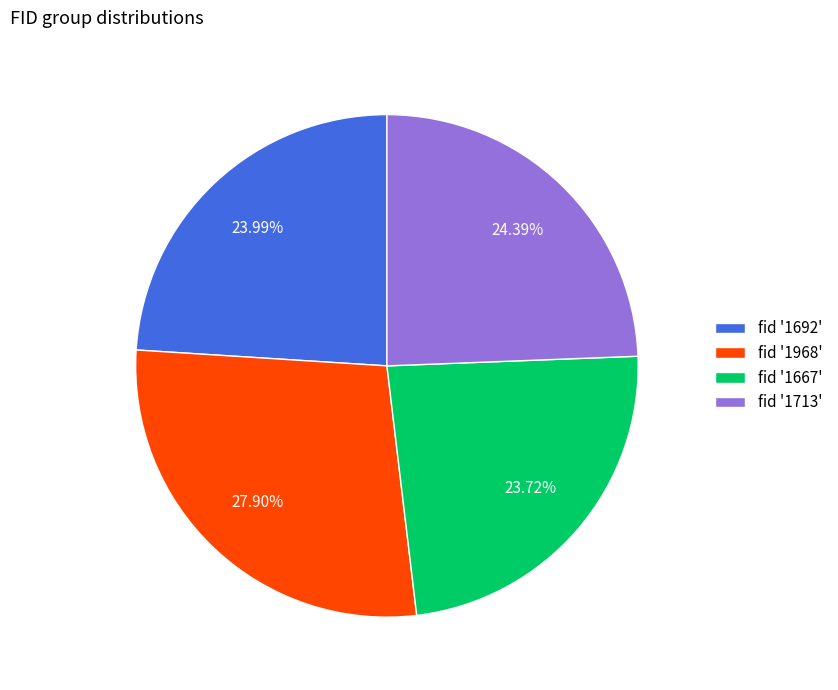

What is the ratio of the value at fid '1692' to the value at fid '1713'?

1.0